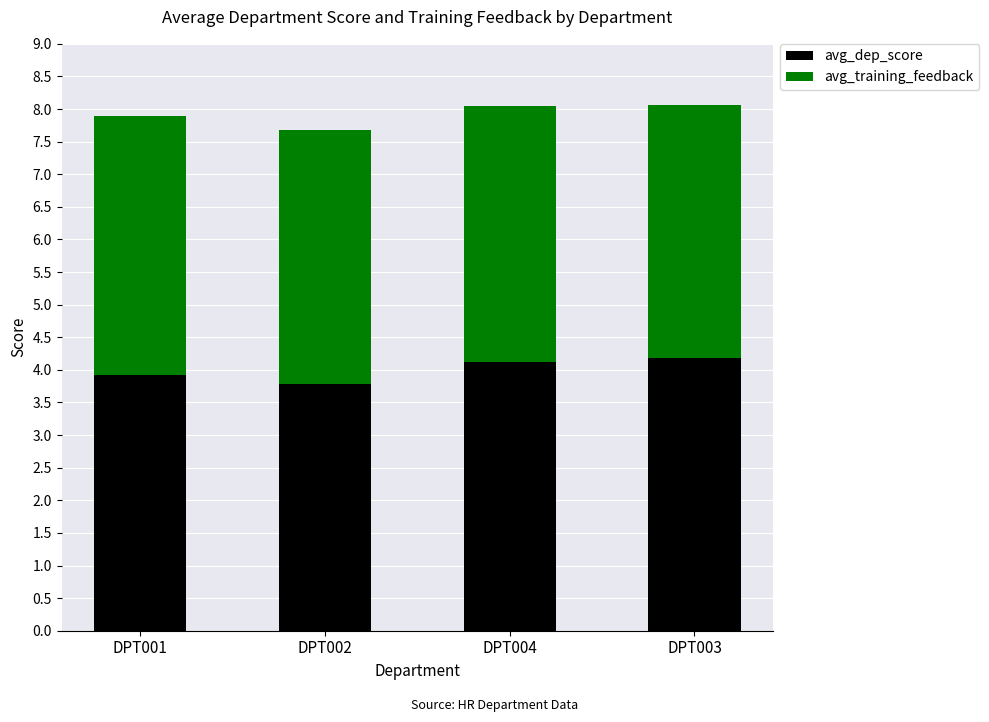

How many values in the avg_dep_score series exceed 4?

2